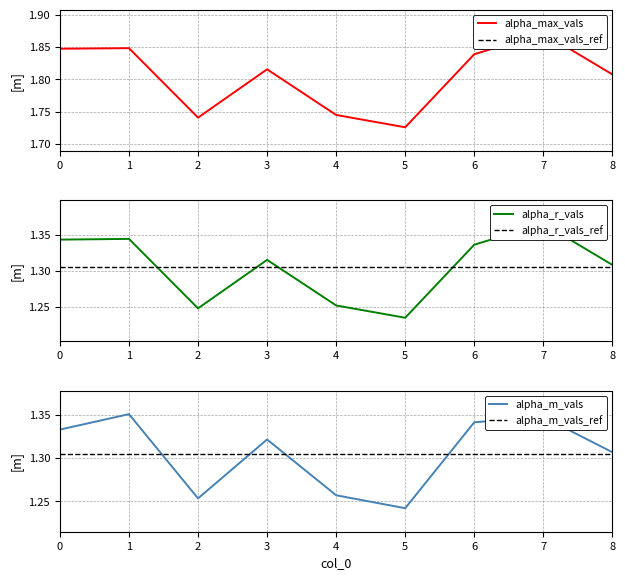

What is the smallest value displayed?

1.2